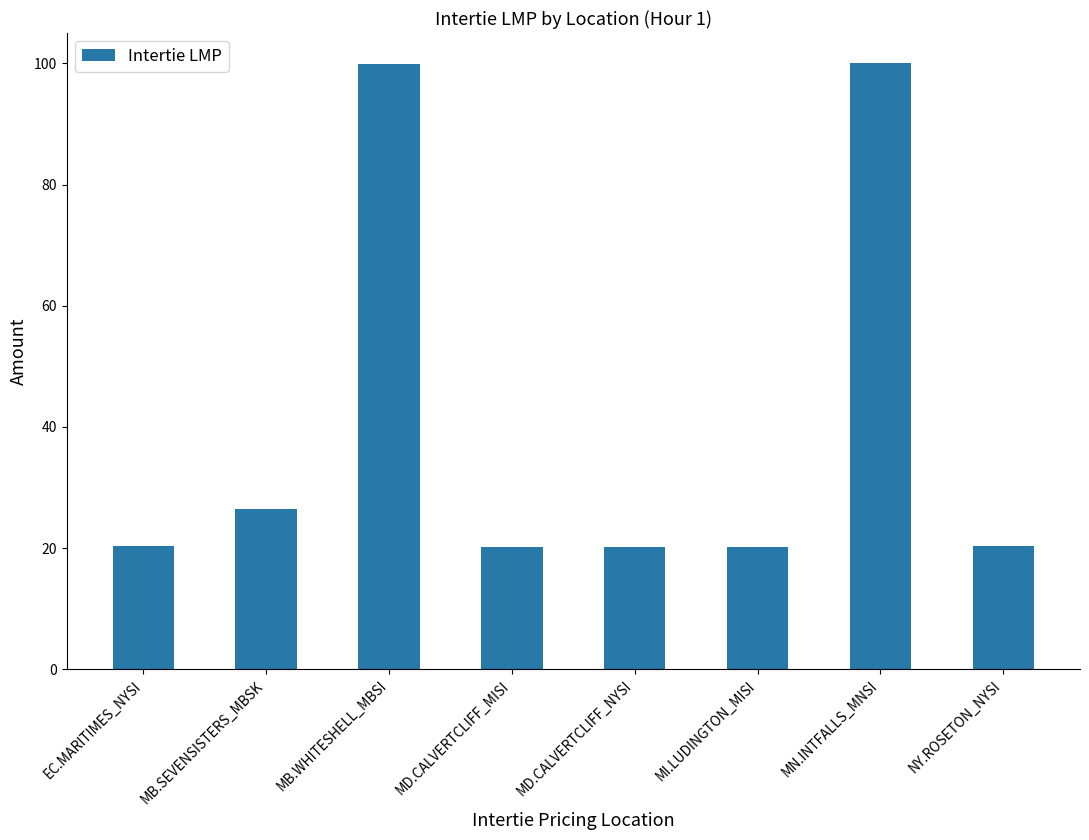

What is the smallest value displayed?

20.2